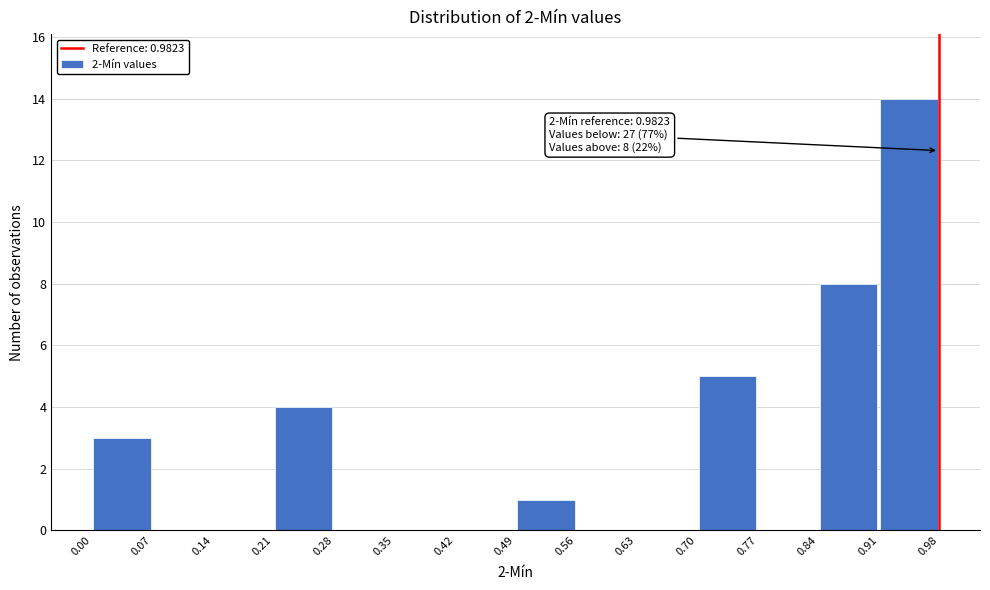

Which range on the x-axis has the tallest bar?

0.91 to 0.98